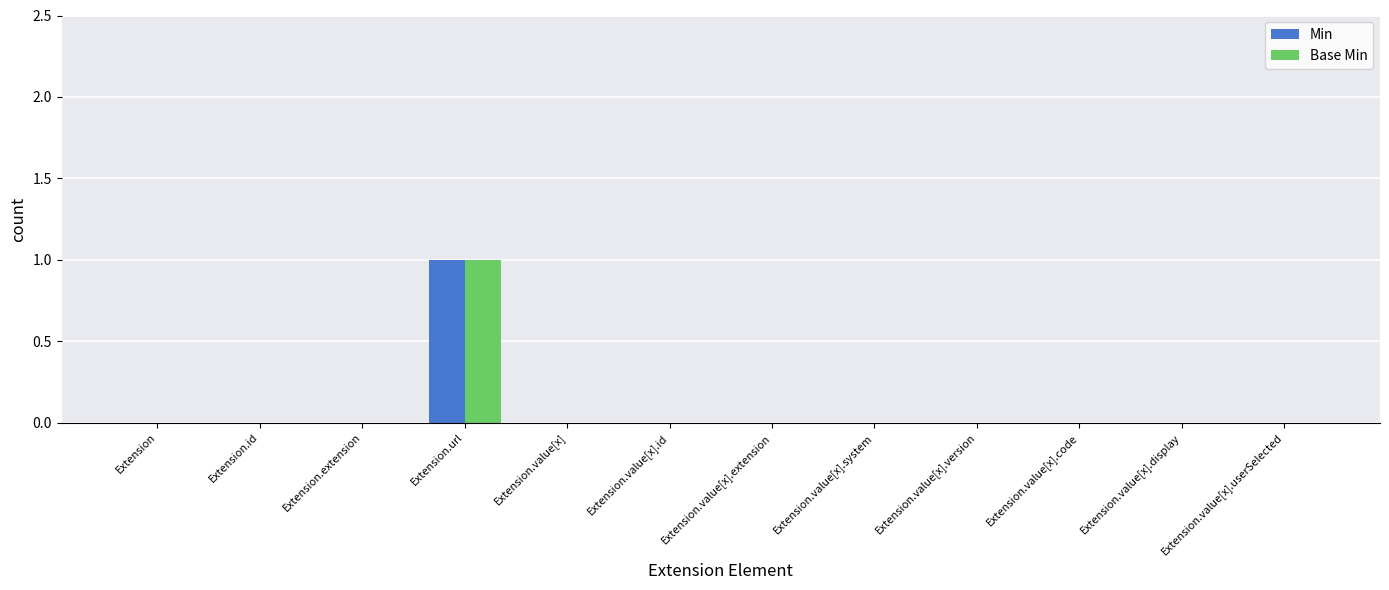

What are all the series names shown in the legend?

Min, Base Min